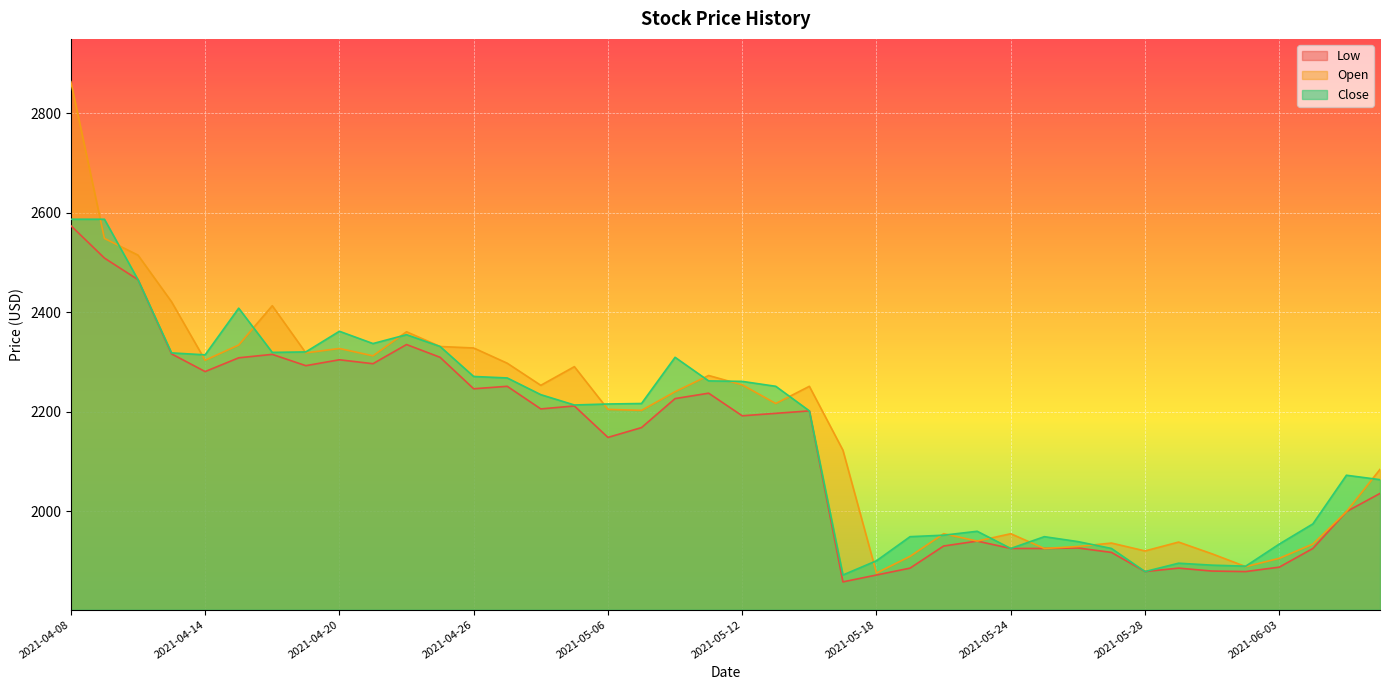

Where is Close nearest to the value 2229?

2021-04-28